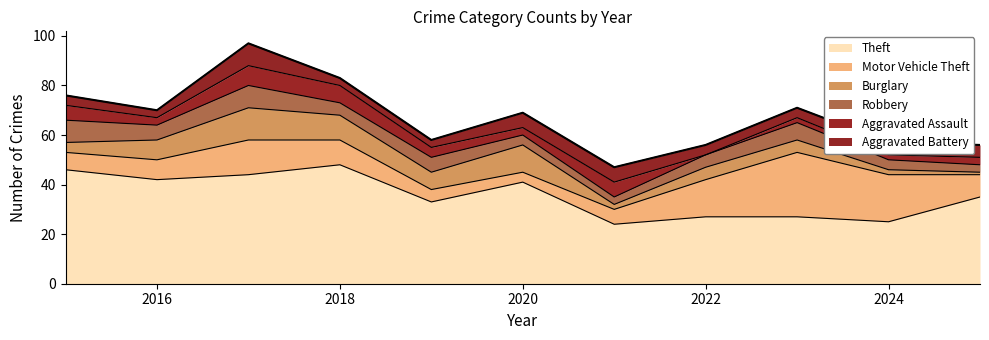

Which series changed the most between 2020 and 2024?

Theft